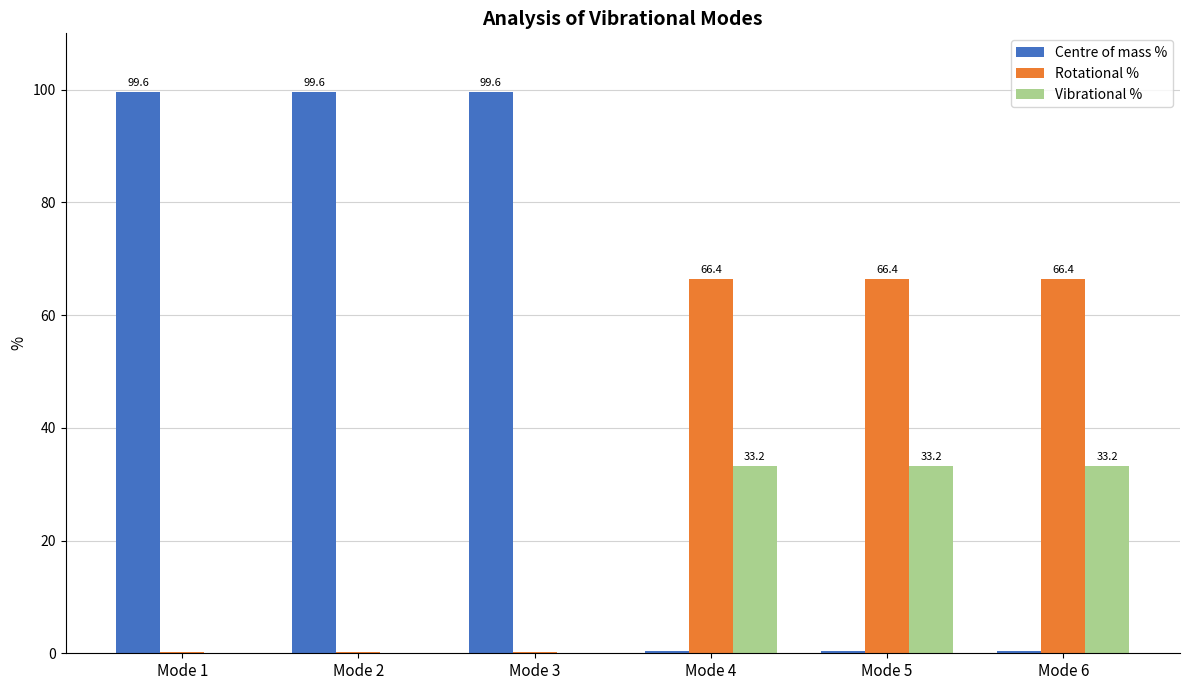

Count the number of data series in this chart.

3